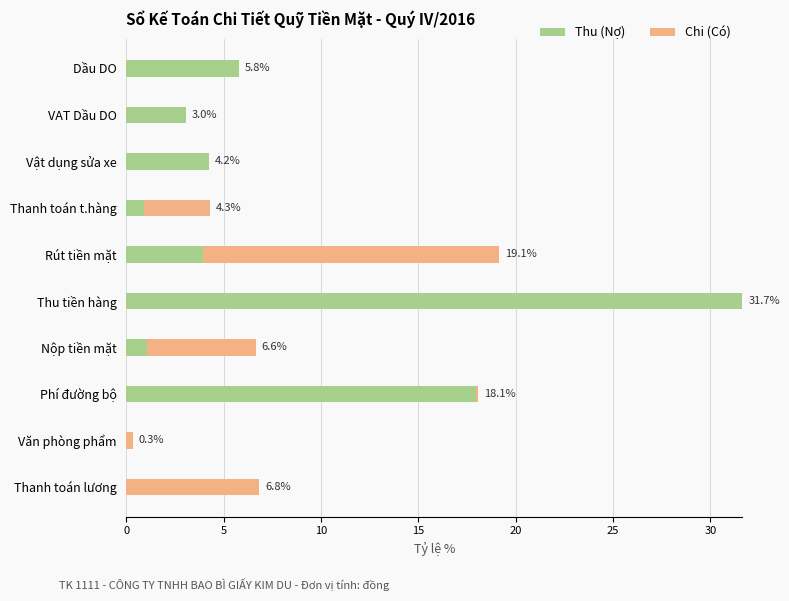

What is the total value across all series at Rút tiền mặt?

19.1